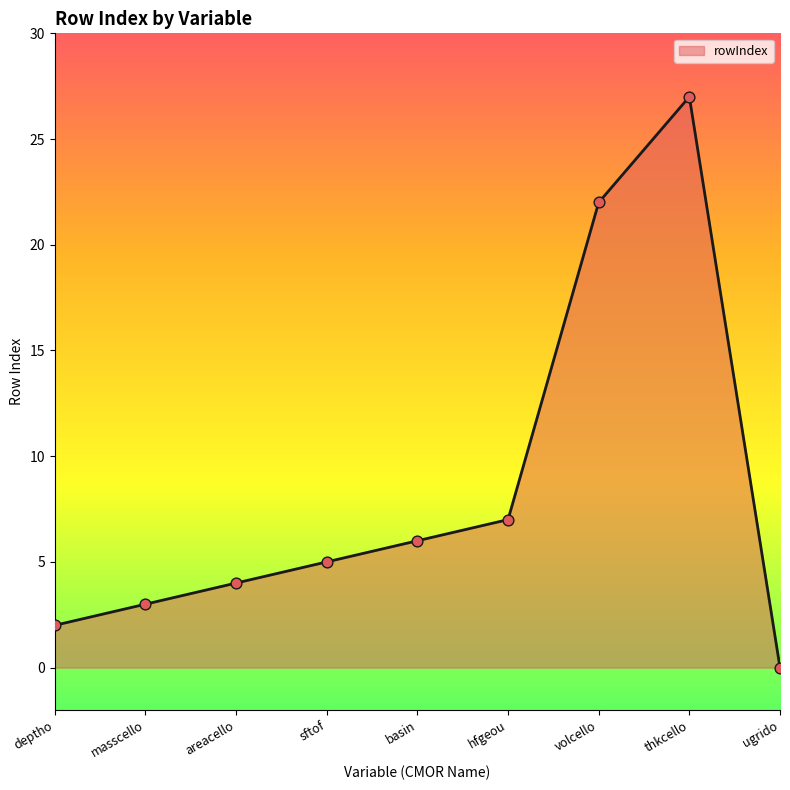

What is the ratio of the value at thkcello to the value at deptho?

13.5